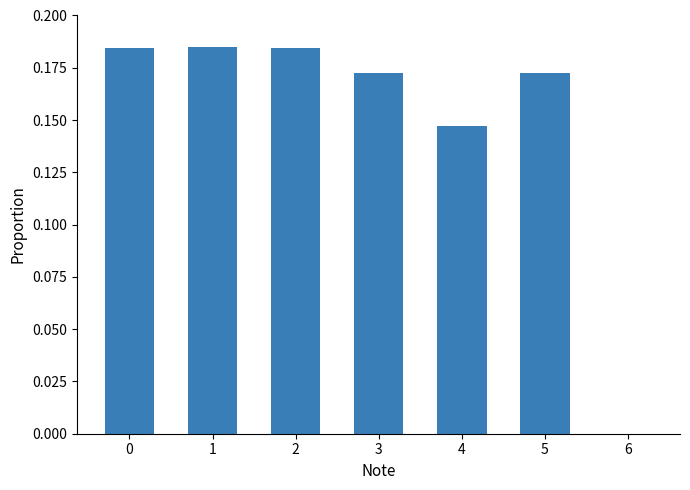

Is it true that the value at 0 is 0.0?

False